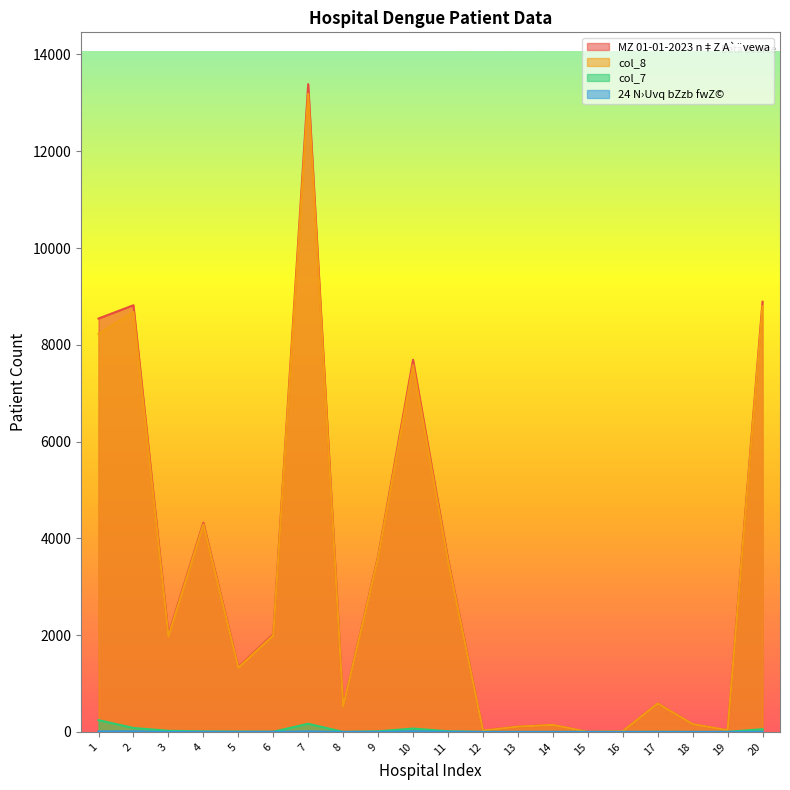

How many interior local peaks does the col_8 series have?

6